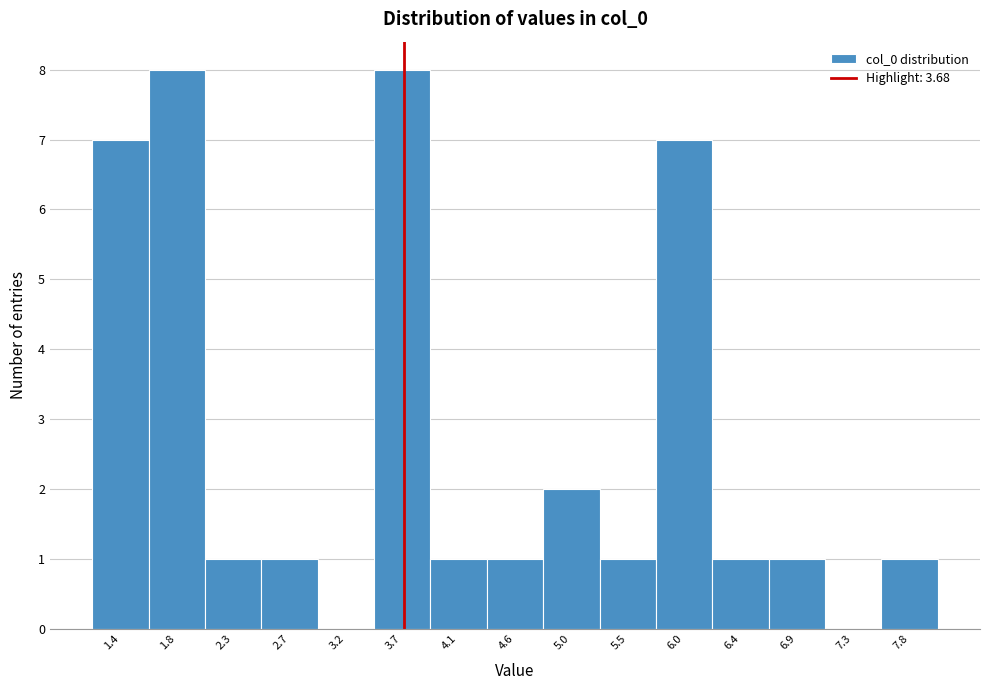

How tall is the bar that spans 4.80 to 5.25 on the x-axis? Neither the bar edges nor the heights are printed on the chart, so give them approximately, as read against the axes.

2